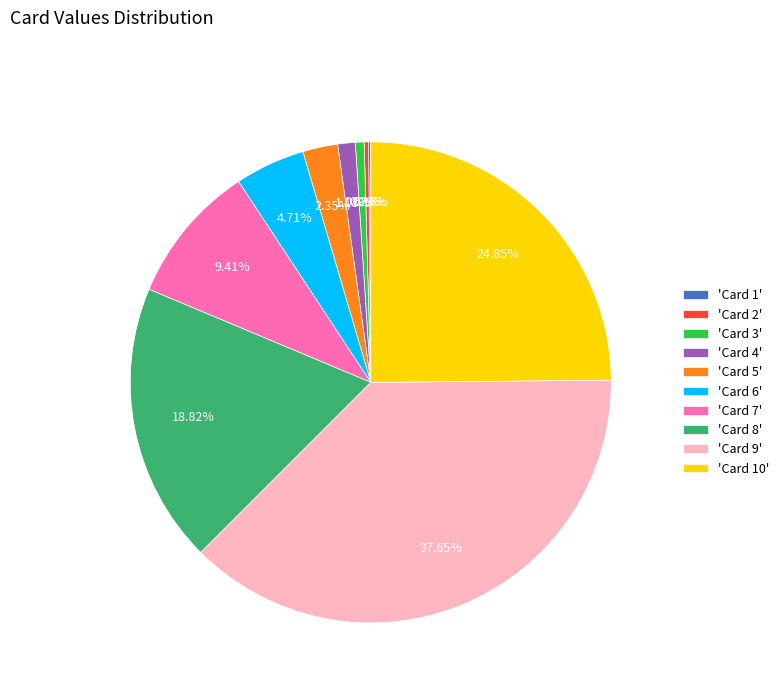

Is there a majority slice in this chart?

No